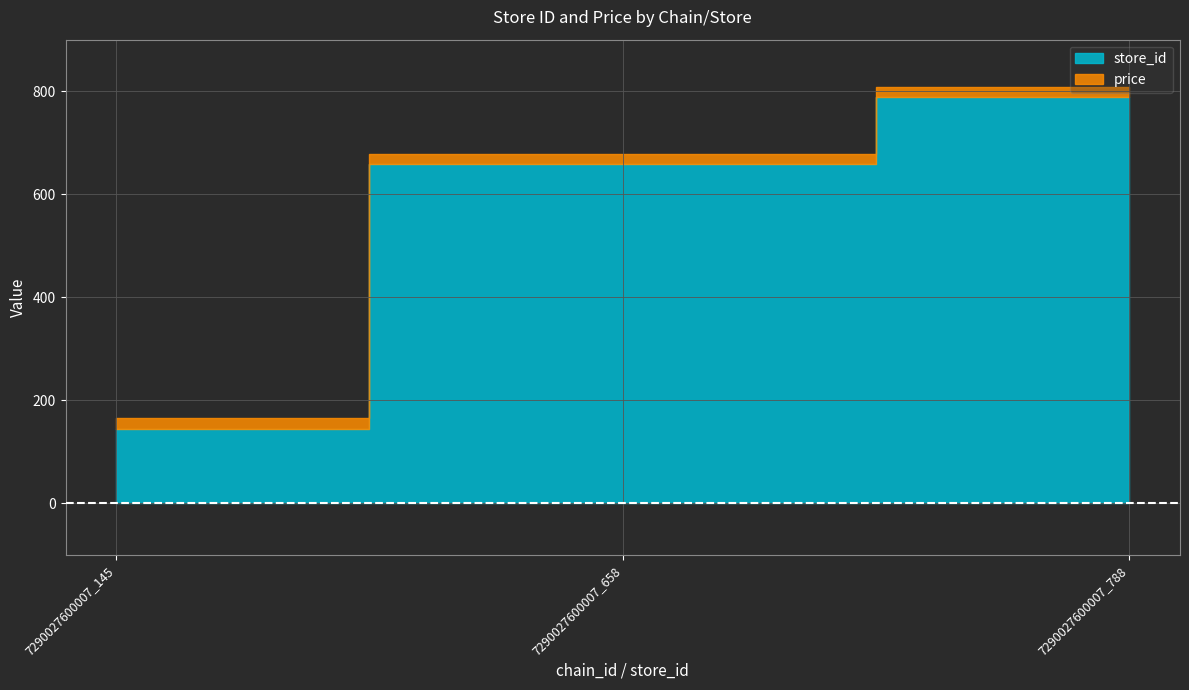

Which category has the highest value across all series?

7290027600007_788